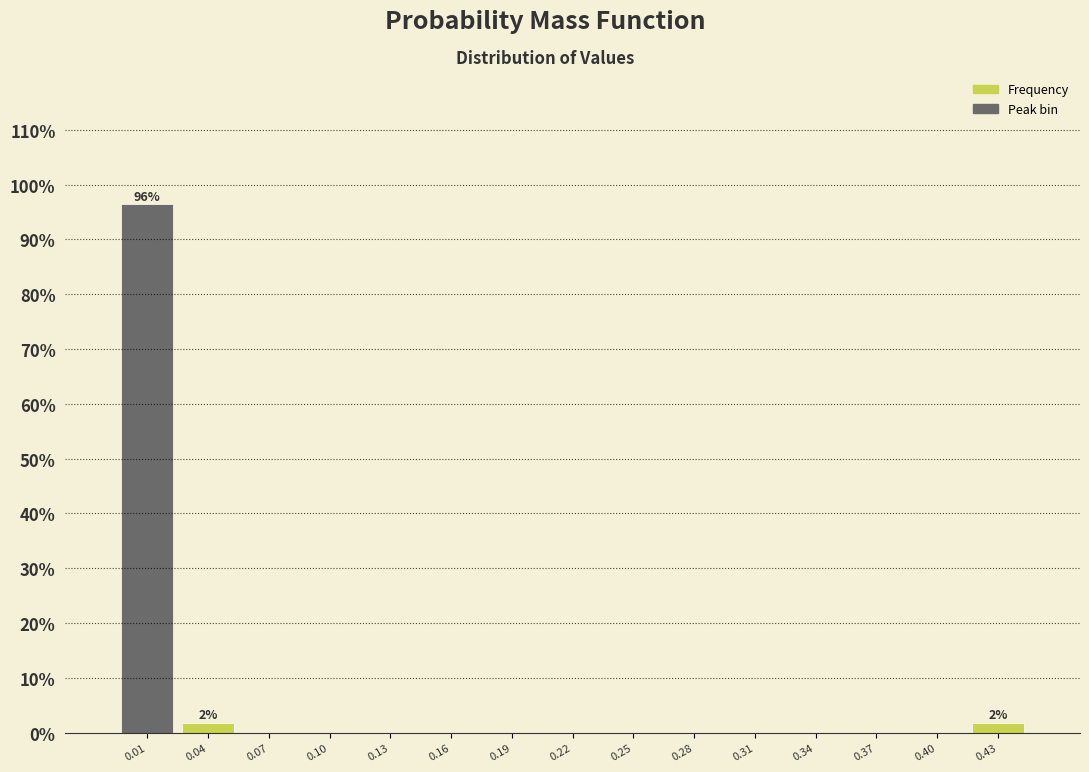

Which range on the x-axis has the tallest bar?

0.000 to 0.030